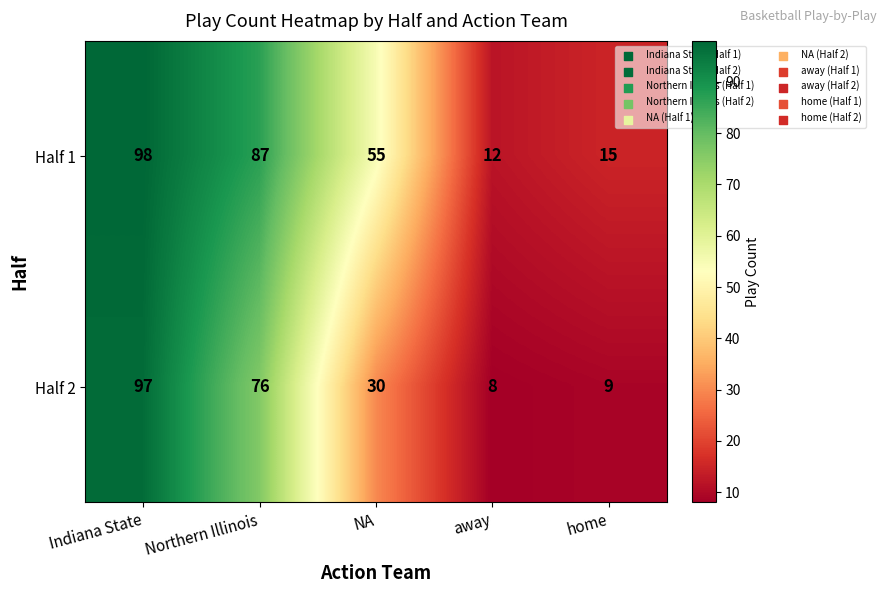

What is the total value across all series at home?

24